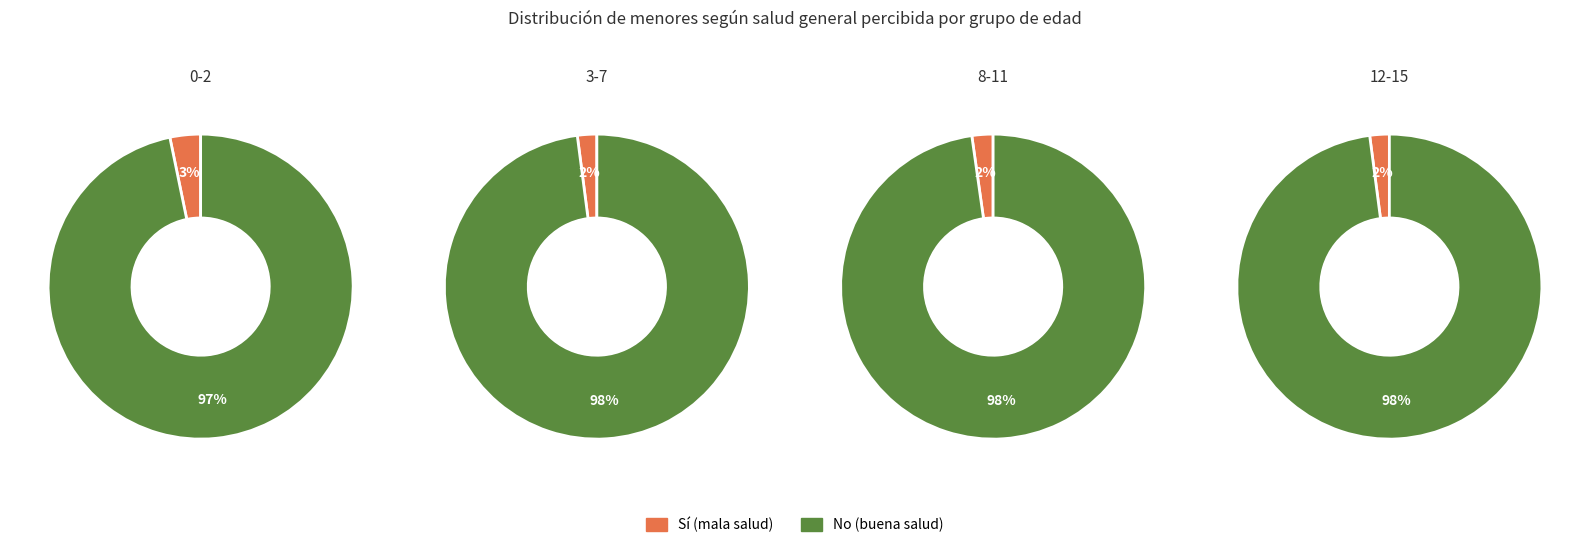

What portion of the pie excludes 8-11?

78.9%